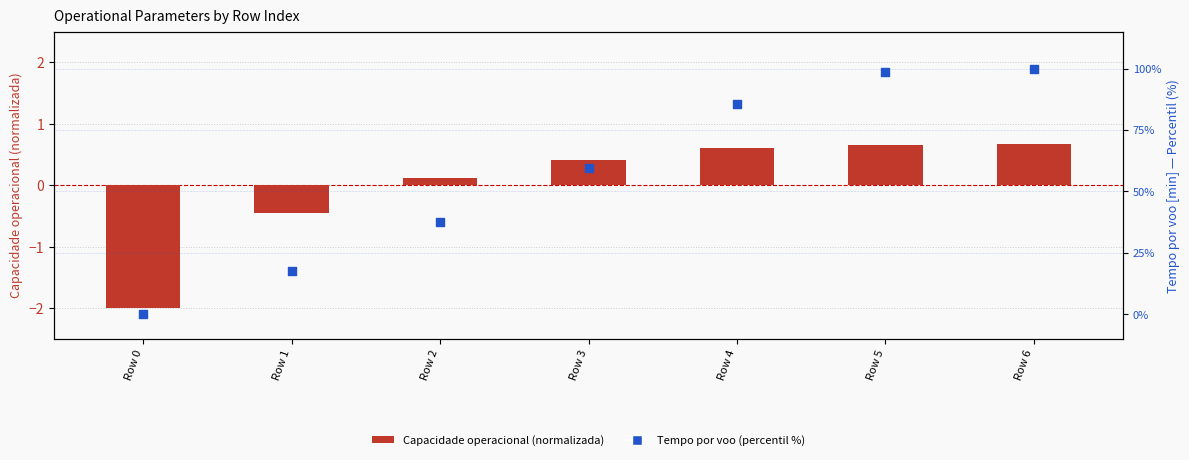

Is the value of Tempo por voo (percentil %) at Row 1 greater than the value of Capacidade operacional (normalizada) at Row 3?

Yes